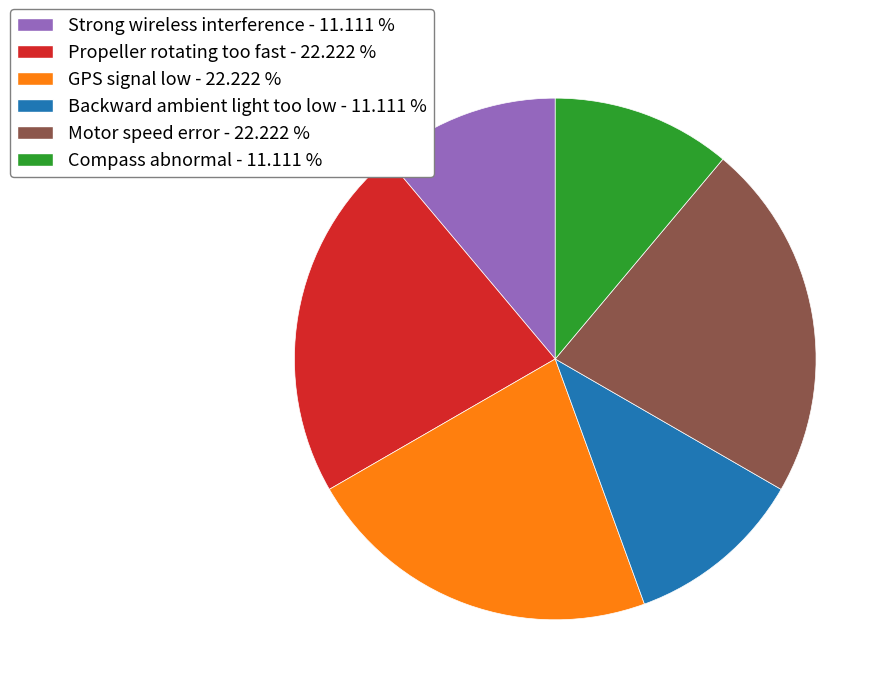

Combined, do Propeller rotating too fast - 22.222 % and Backward ambient light too low - 11.111 % account for over 50%?

No